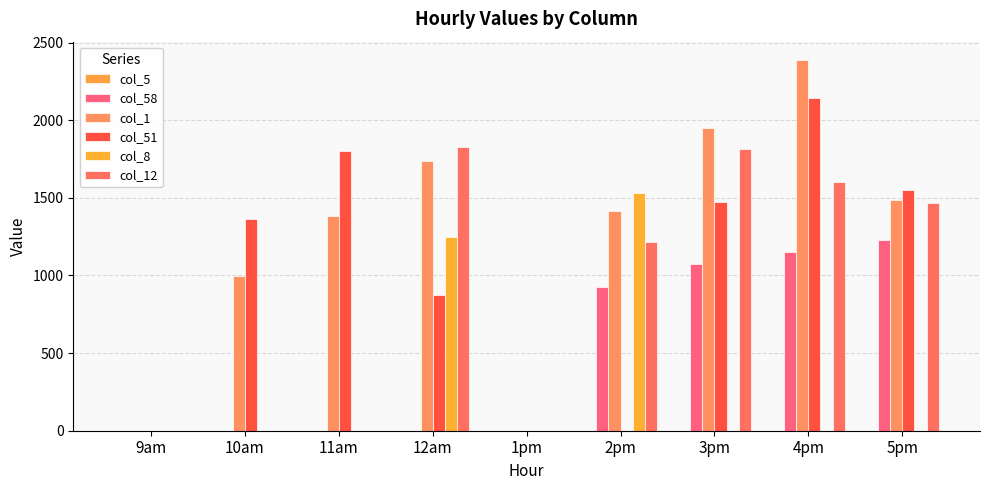

Are the bars grouped side by side (vs. stacked)?

Yes